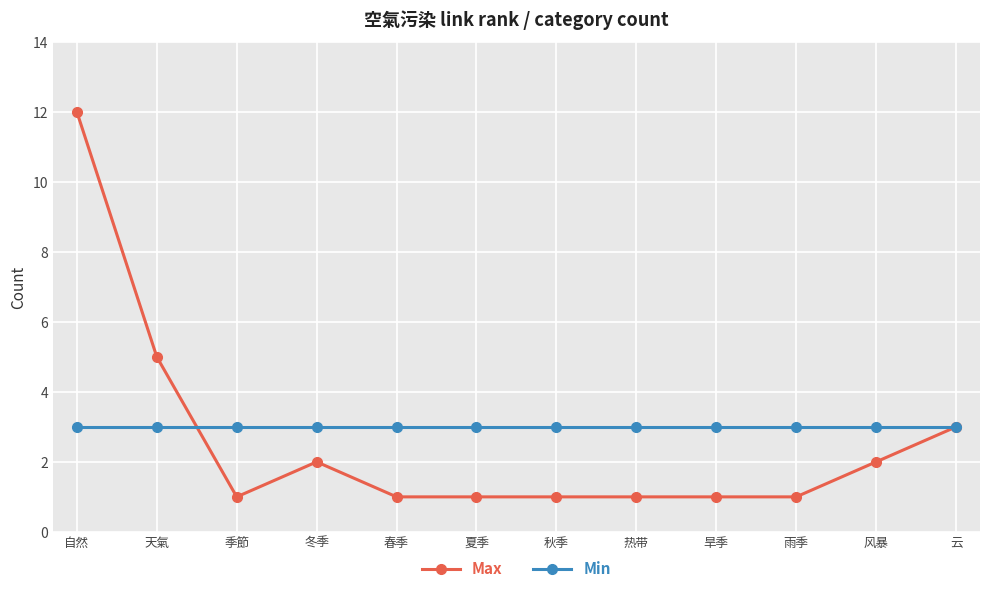

True or false: Max has a value of 1 at 夏季.

True